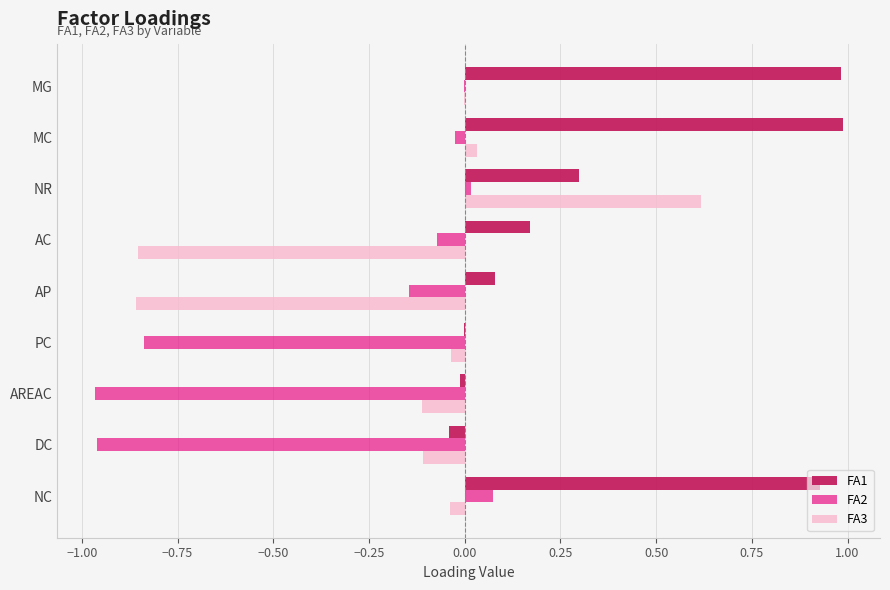

What is the maximum value for FA1?

1.0